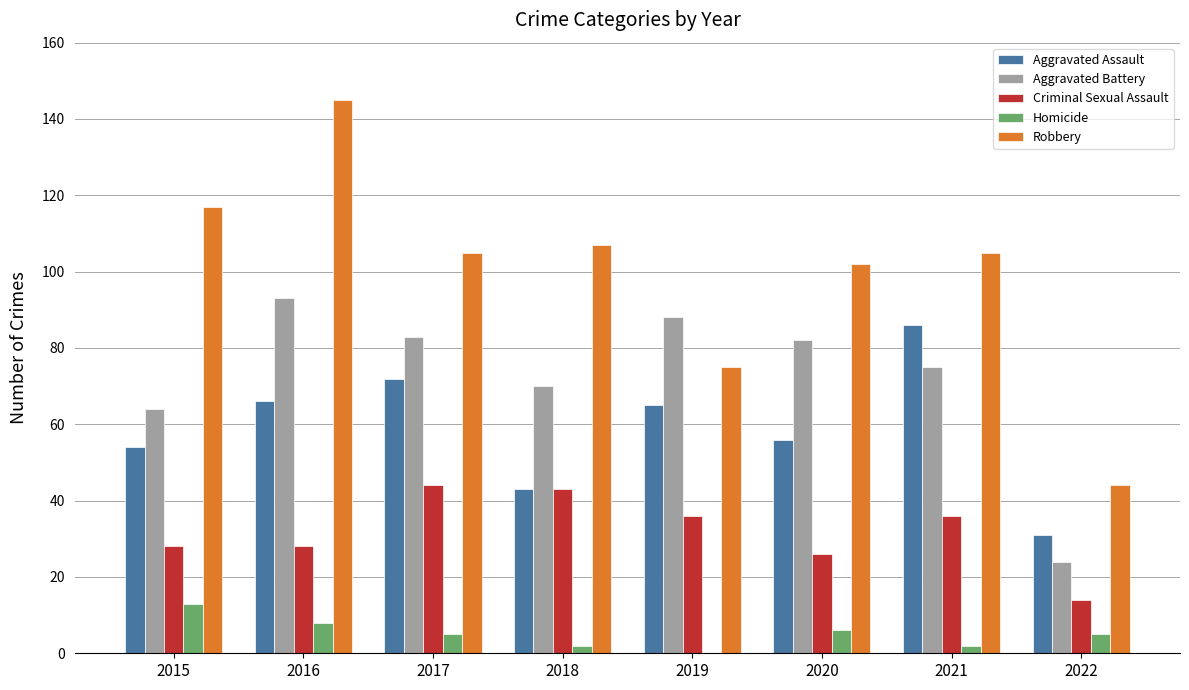

What is the highest value of the Aggravated Battery series?

93